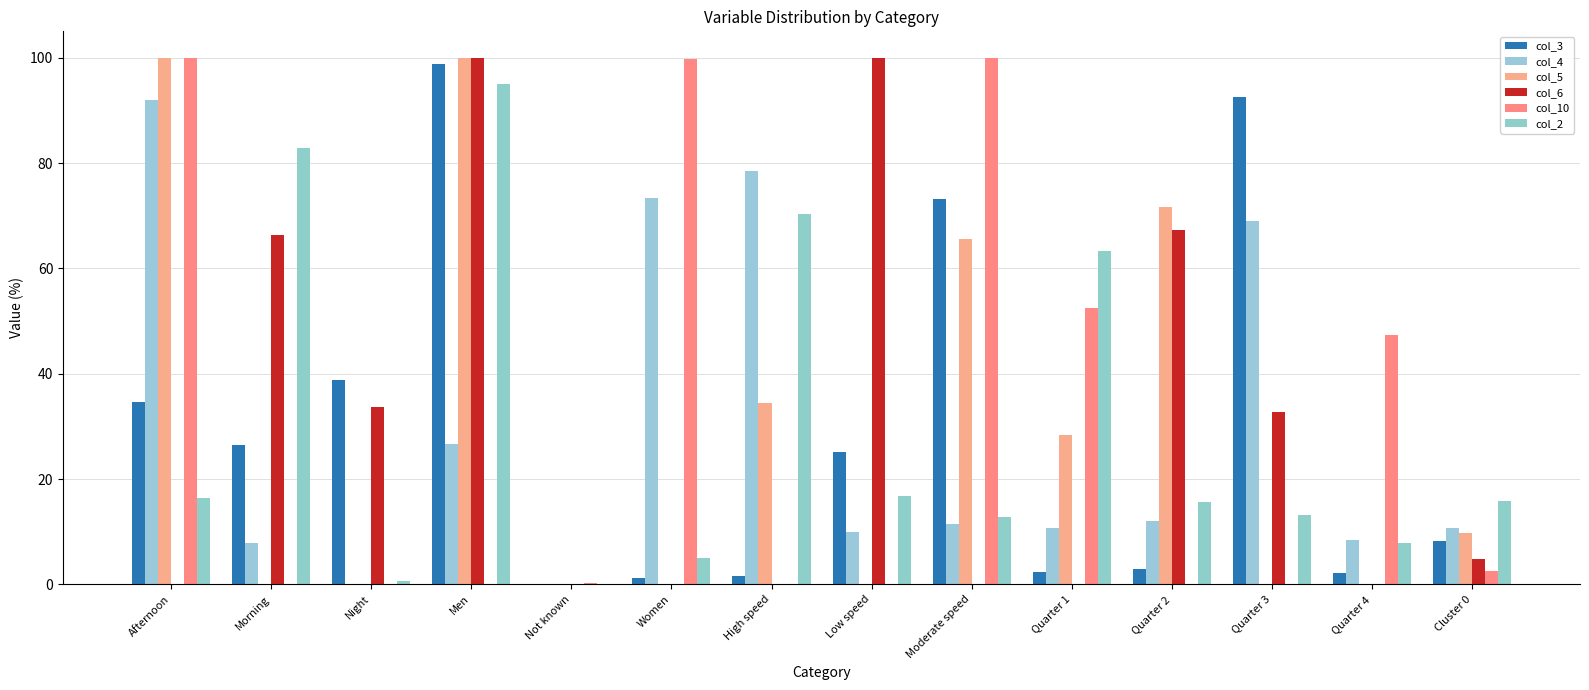

What is the spread (max minus min) of values at Moderate speed?

100.0